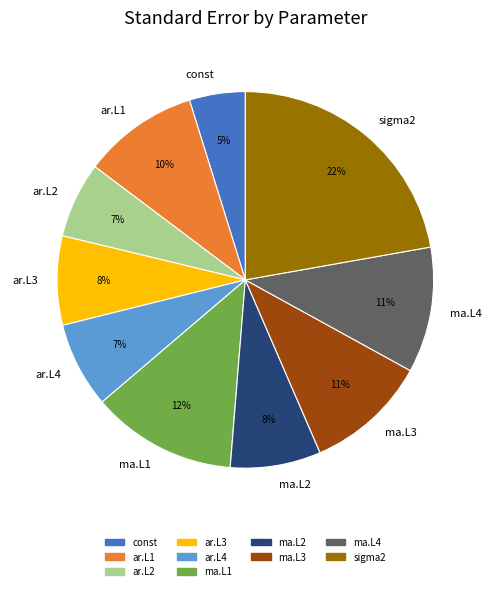

Which category has the biggest portion of the pie?

sigma2